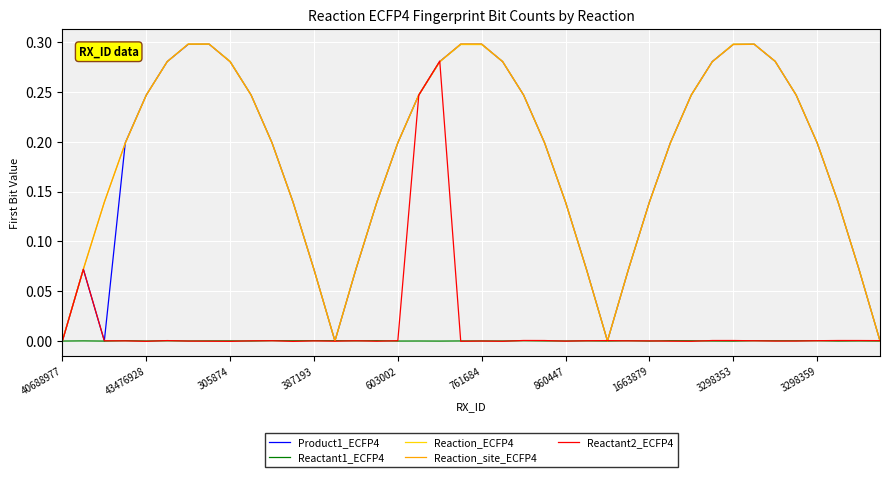

Which series ends up on top after the final intersection of Reactant1_ECFP4 and Reaction_ECFP4?

Reaction_ECFP4